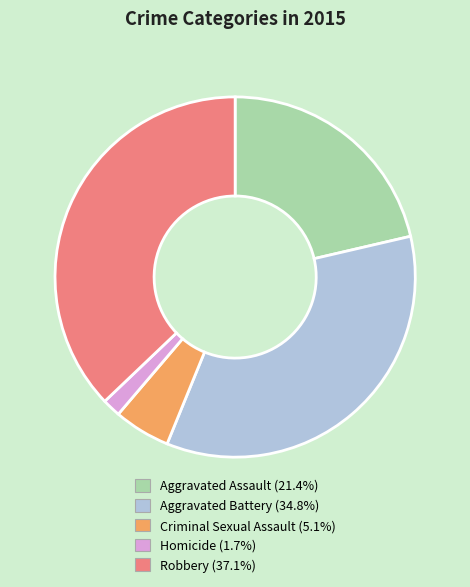

Is it true that Aggravated Assault is 31% of the pie?

False